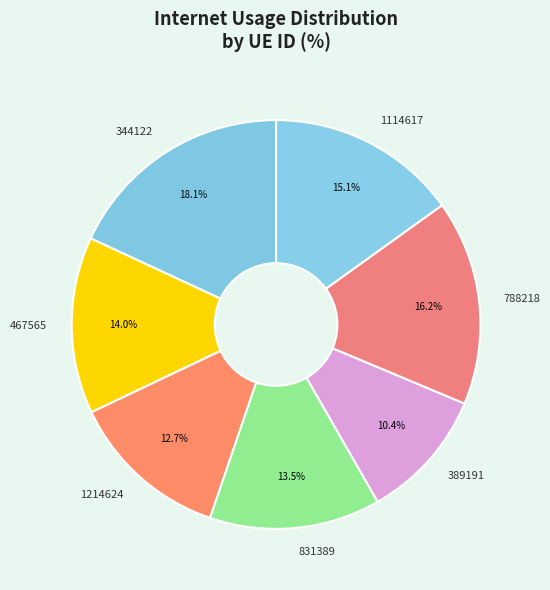

Combined, do 831389 and 467565 account for over 50%?

No